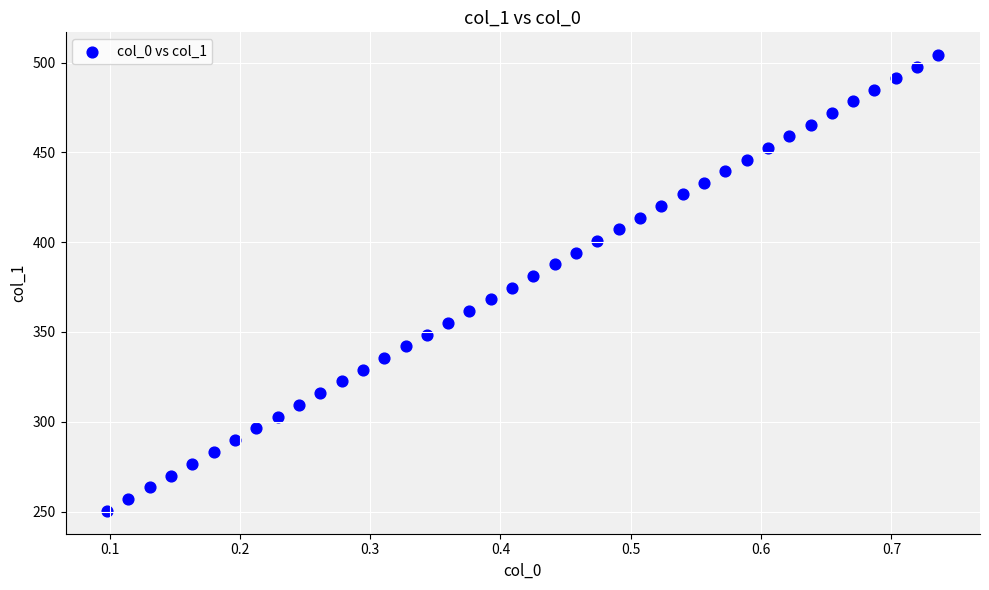

What is the range of Y values (max minus min)?

253.8